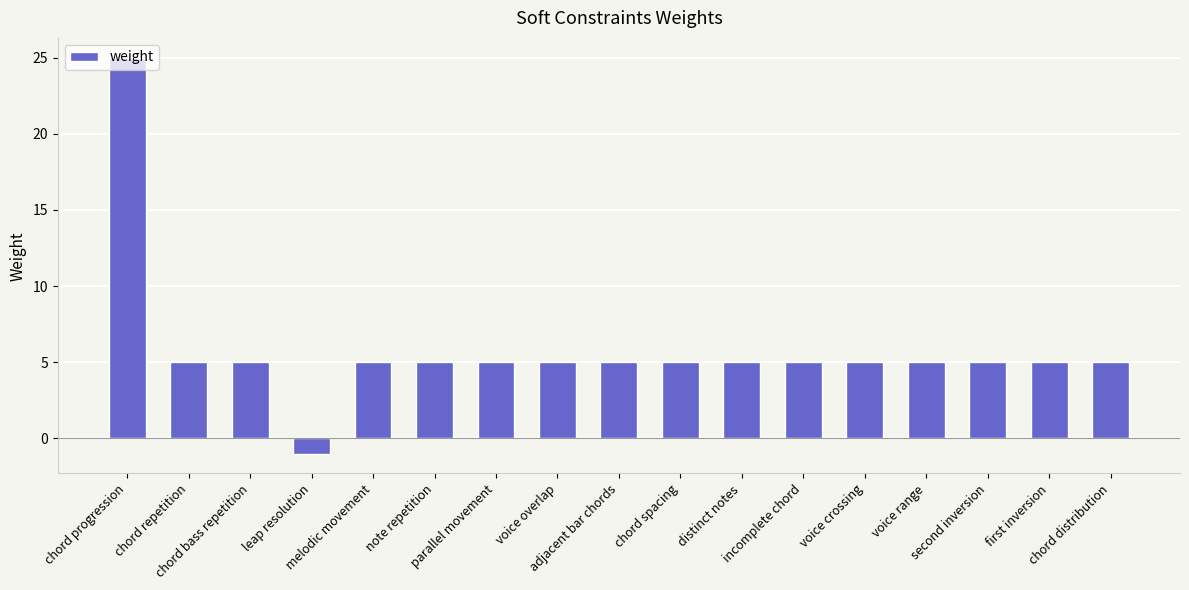

How many values are above zero?

16